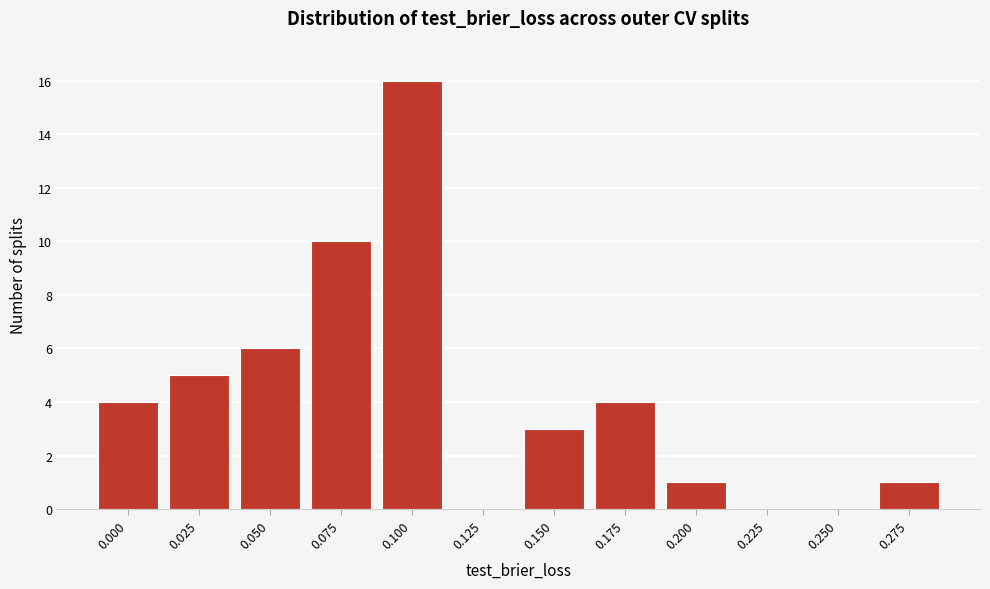

Reading left to right, transcribe all the data shown in this chart.

0.000=4	0.025=5	0.050=6	0.075=10	0.100=16	0.125=0	0.150=3	0.175=4	0.200=1	0.225=0	0.250=0	0.275=1